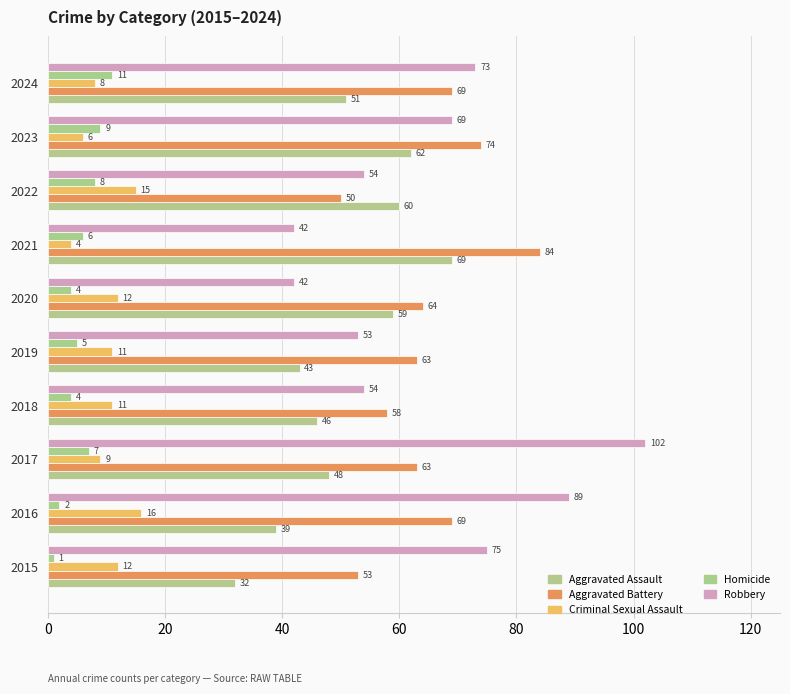

At how many categories does at least one series exceed 61?

8